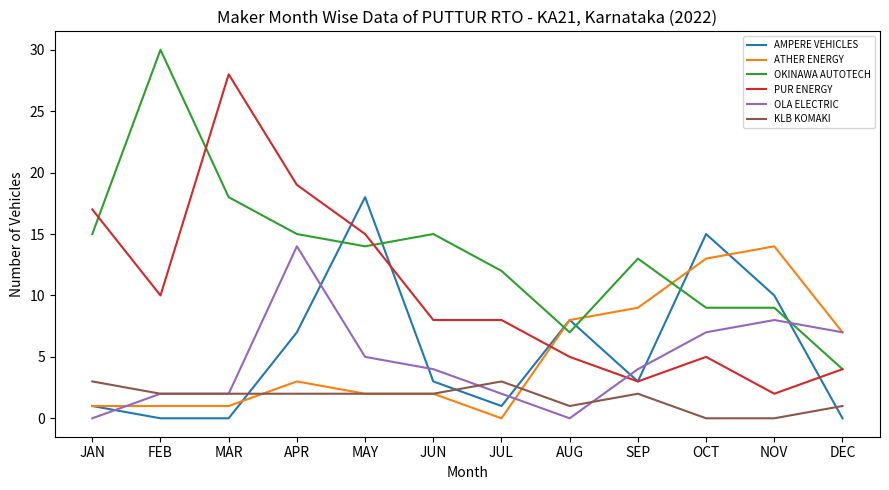

What is the average value of the OKINAWA AUTOTECH series?

13